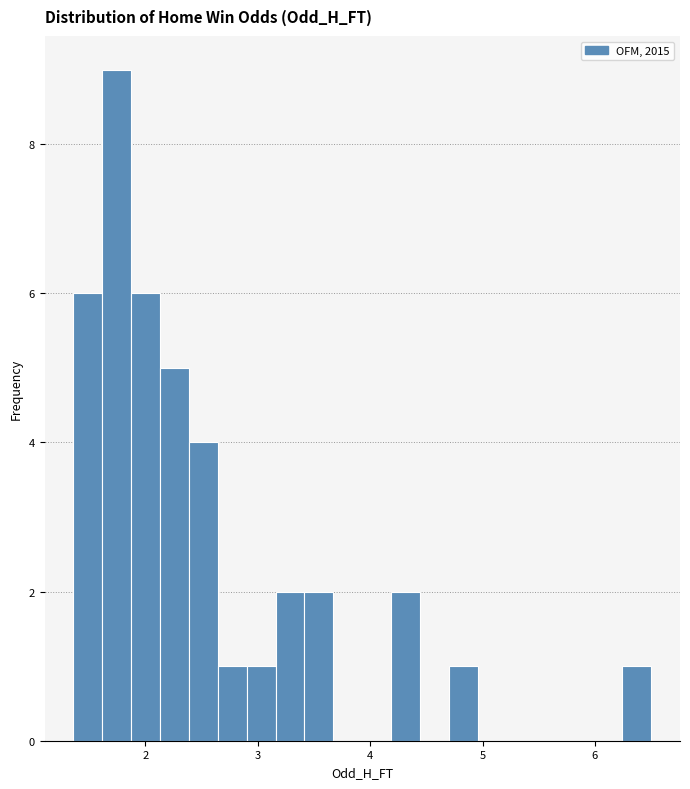

Read against the x-axis, roughly where is the centre of the tallest bar?

1.7